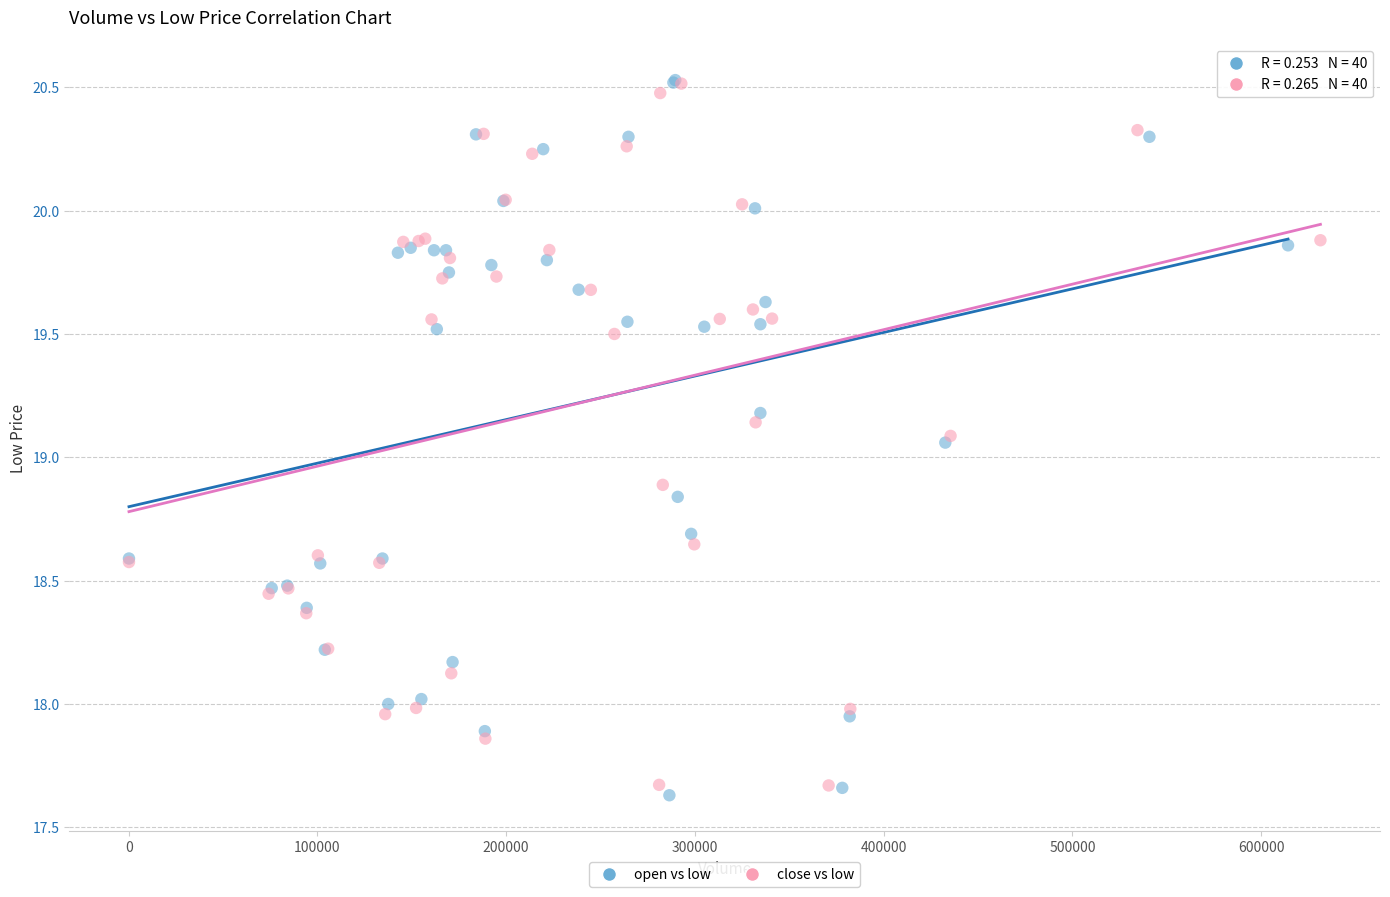

Which series has the widest spread of Y values?

open vs low